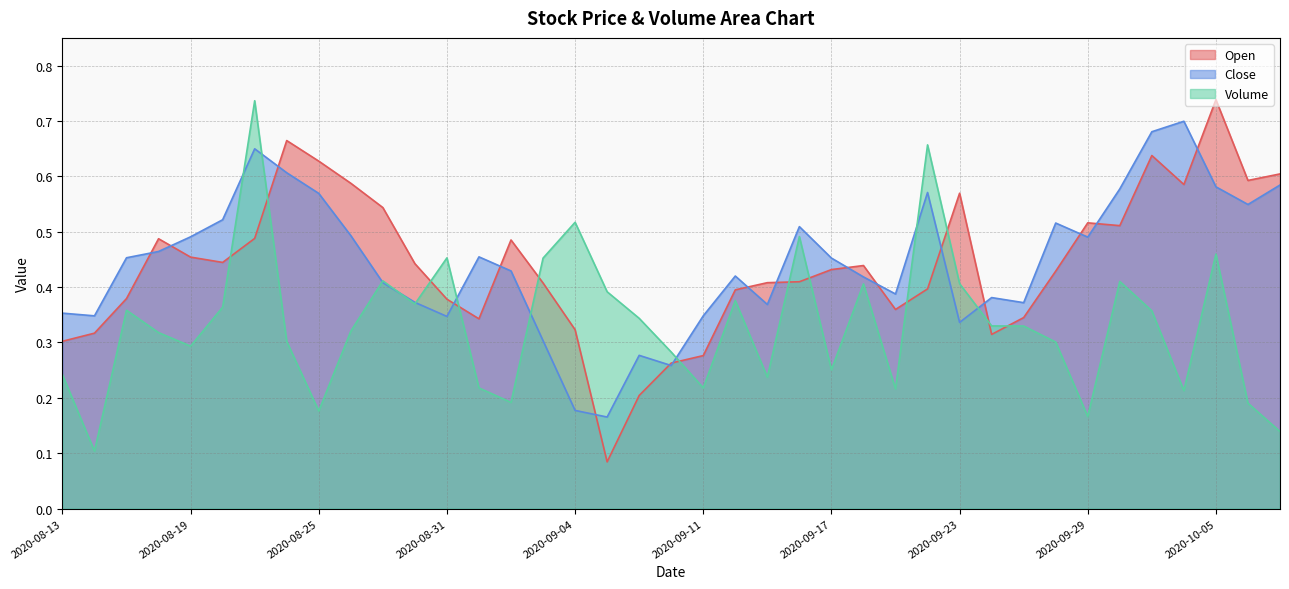

Count the Open values in the range 0 to 1.

39